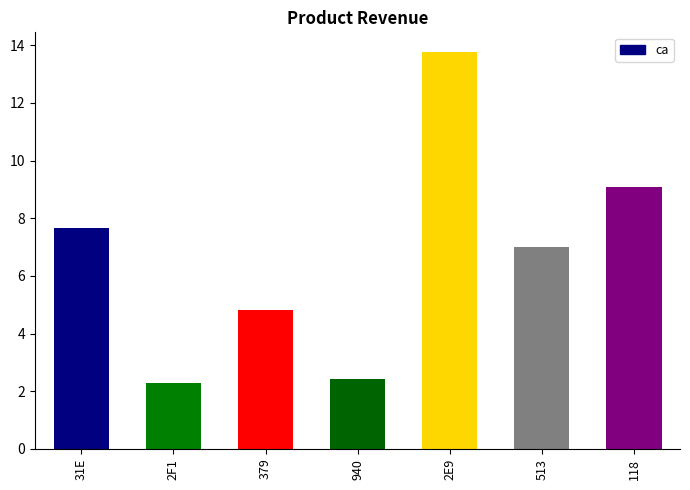

Reading left to right, extract all data points from this chart.

31E=7.7	2F1=2.3	379=4.8	940=2.4	2E9=13.8	513=7.0	118=9.1